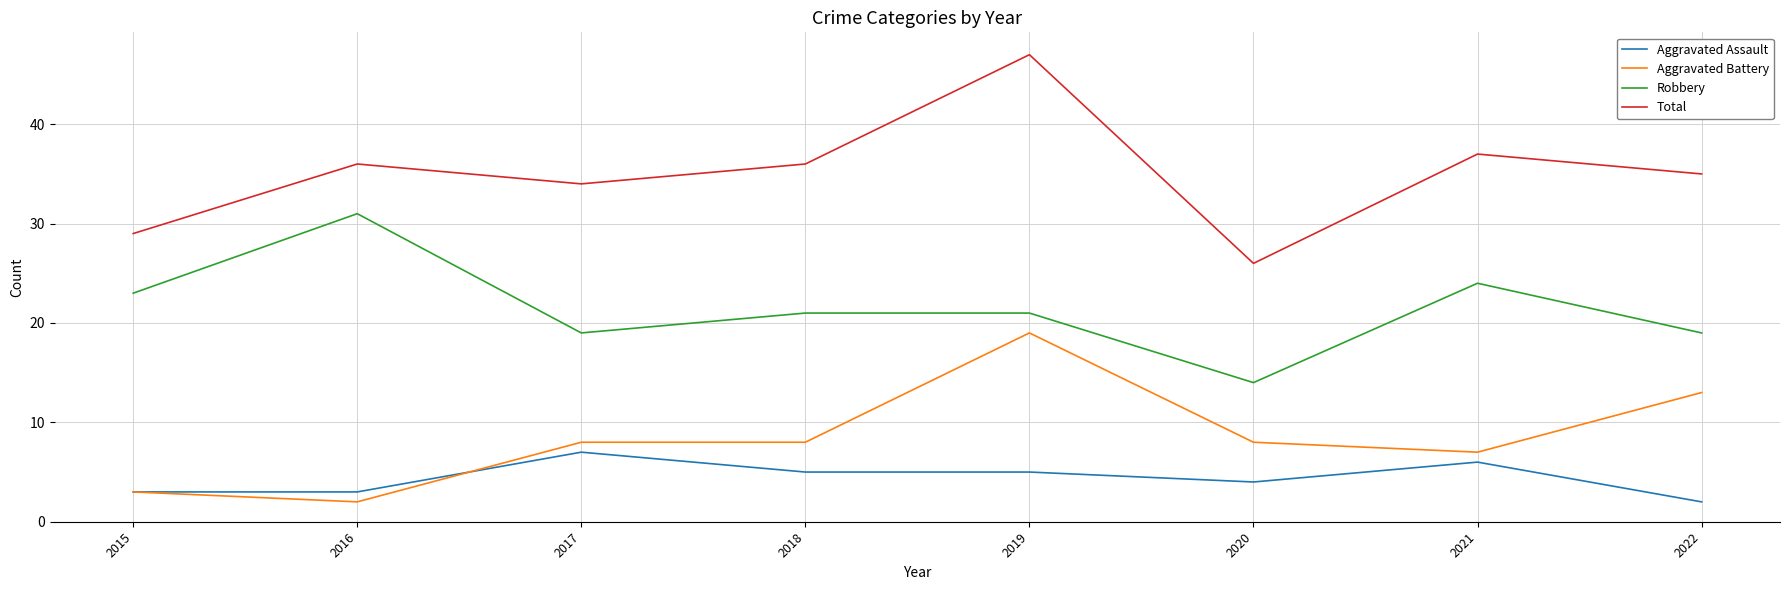

The value of Aggravated Battery at 2015 is 3. True or false?

True